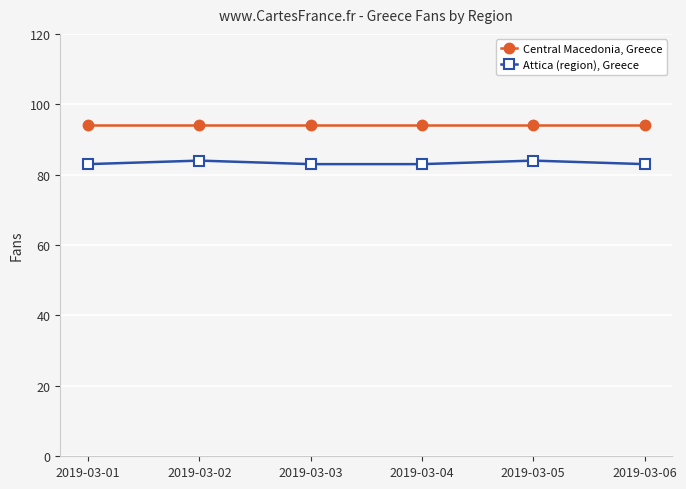

What is the sum of the Central Macedonia, Greece values at 2019-03-04 and 2019-03-06?

188